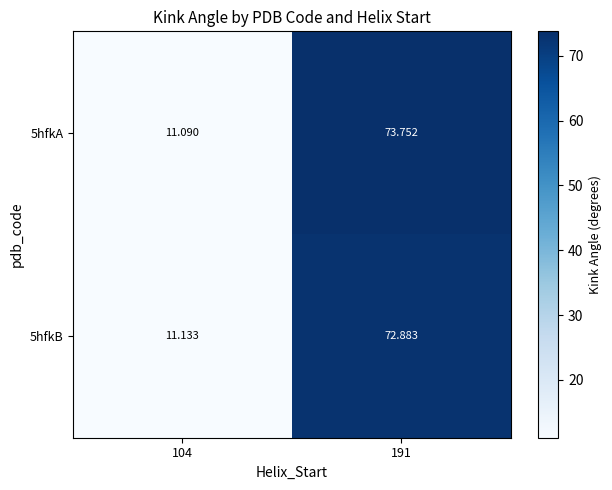

Is the value of 5hfkA at 104 greater than the value of 5hfkB at 104?

No